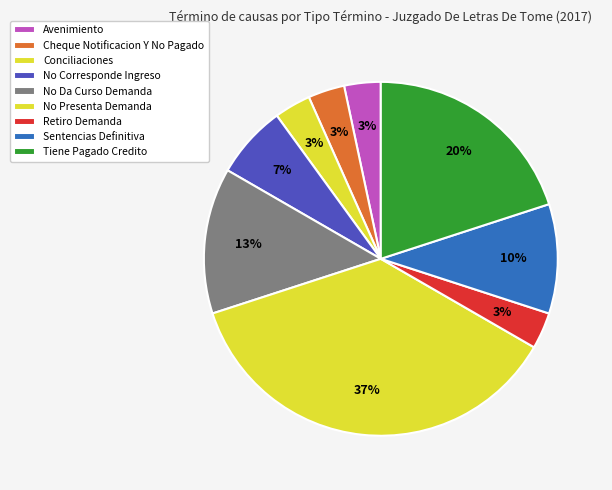

Which category has the biggest portion of the pie?

No Presenta Demanda